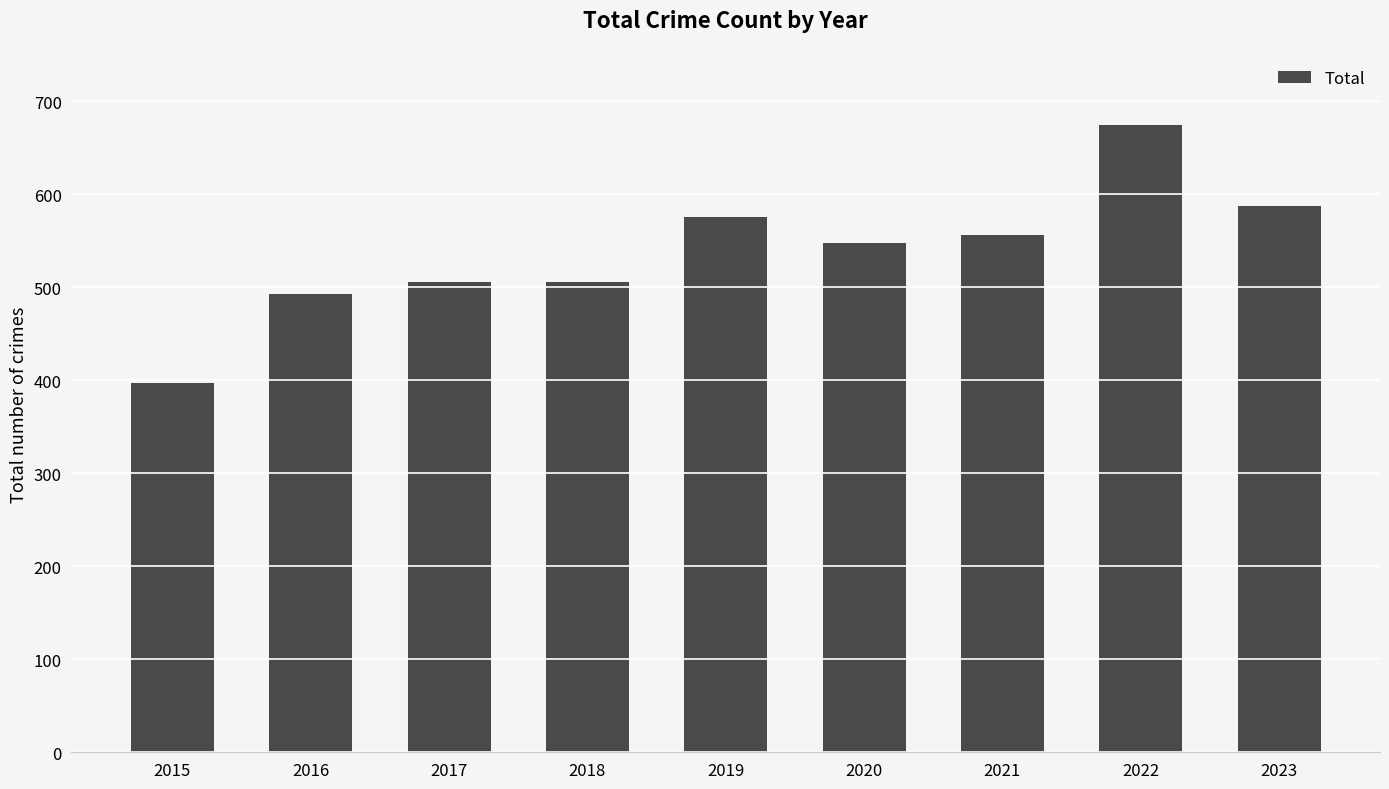

At which label does the data first exceed 548?

2019